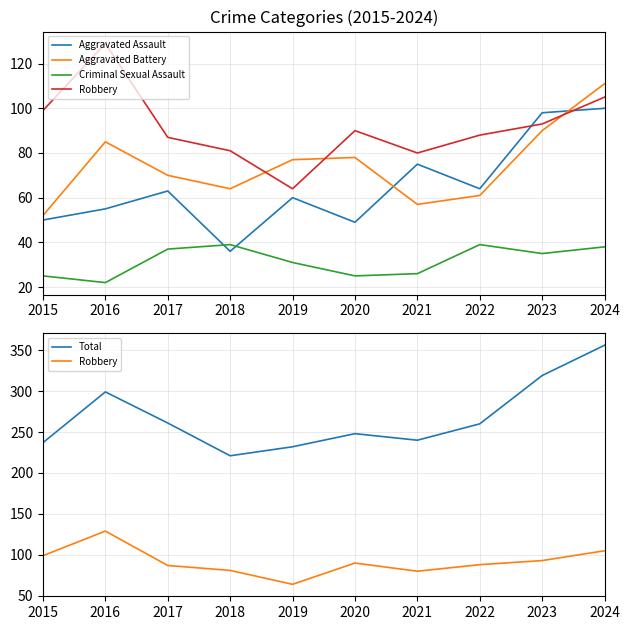

What is the minimum value shown in the chart?

22